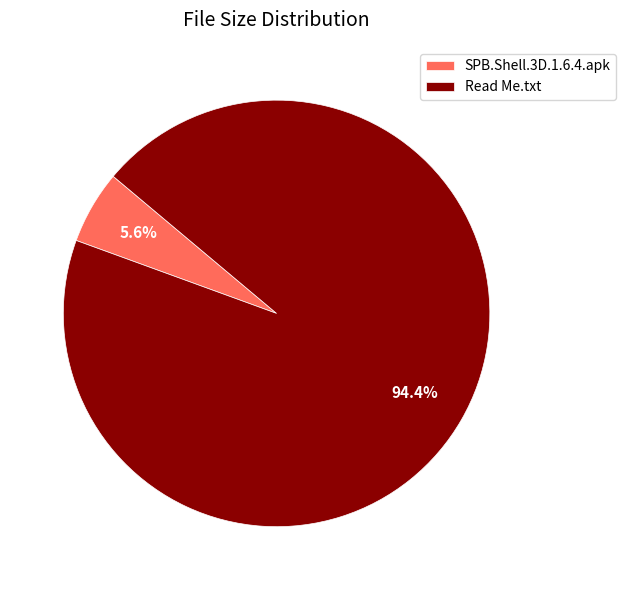

True or false: Read Me.txt accounts for 94% of the total.

True